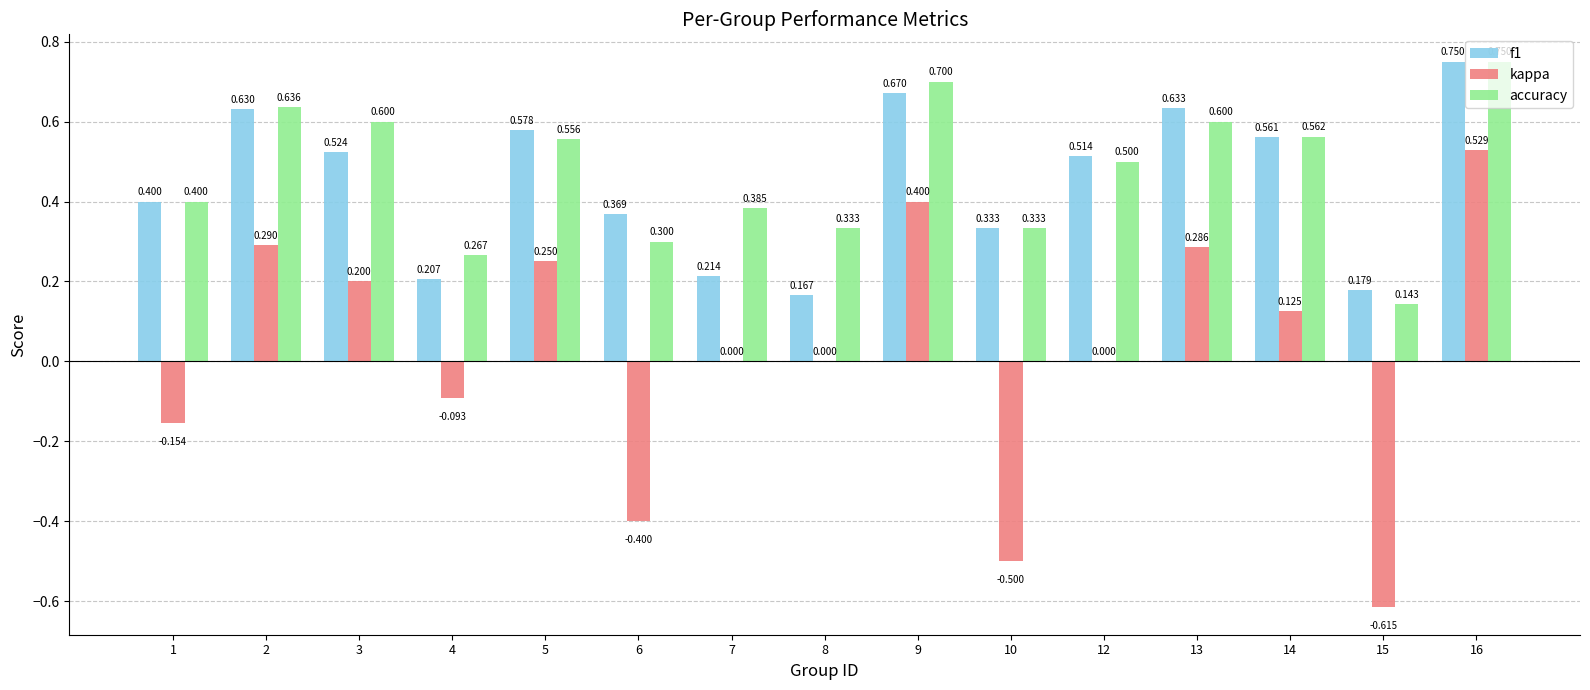

Between 6 and 9, which series saw the biggest shift?

kappa